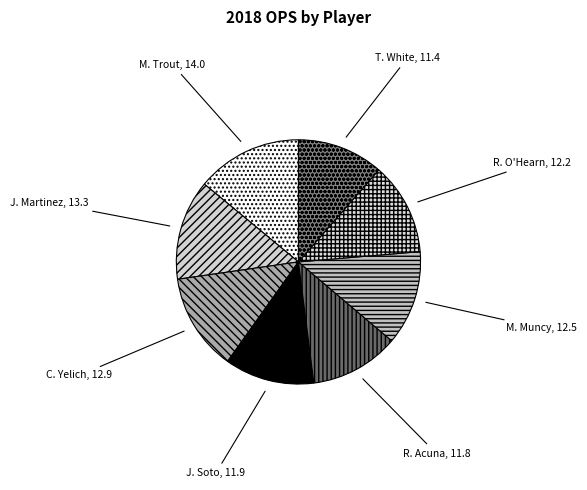

Is M. Muncy the majority of the pie?

No